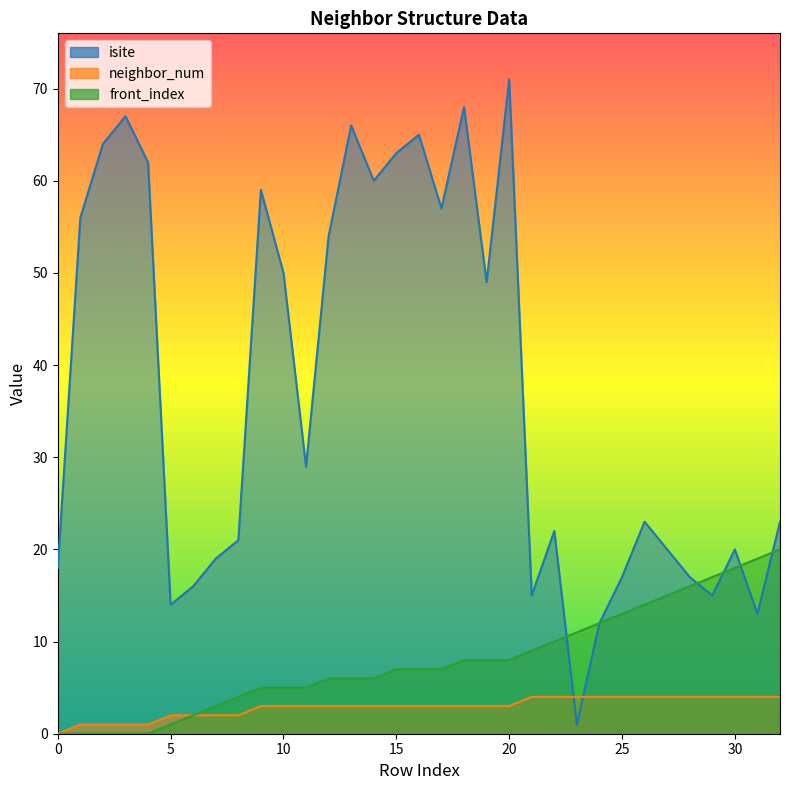

What is the sum of the neighbor_num values at 19 and 29?

7